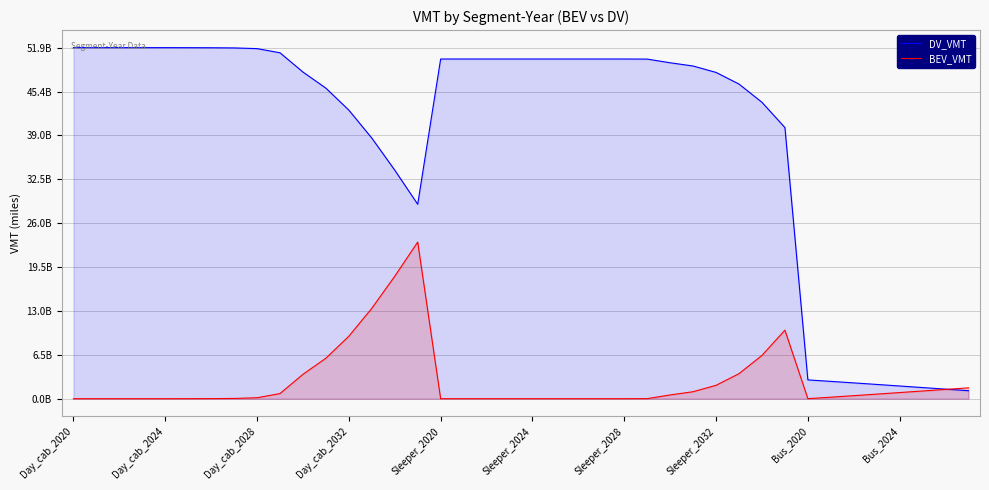

At which category does the chart reach its minimum across all series?

Day_cab_2020